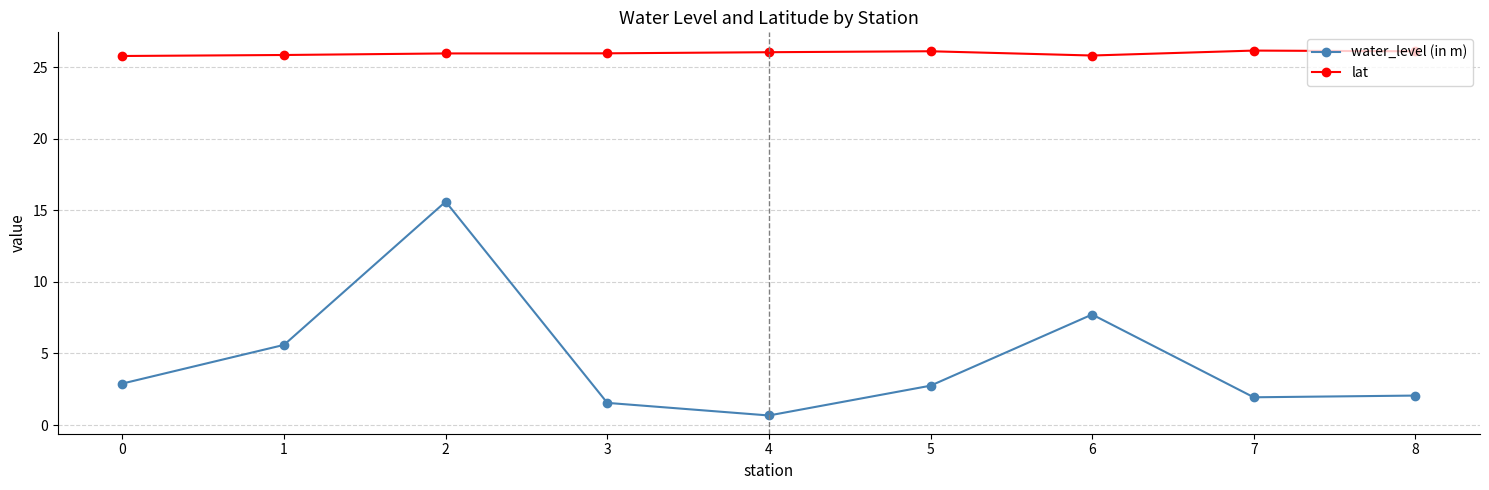

The value of lat at 2 is 35.0. True or false?

False